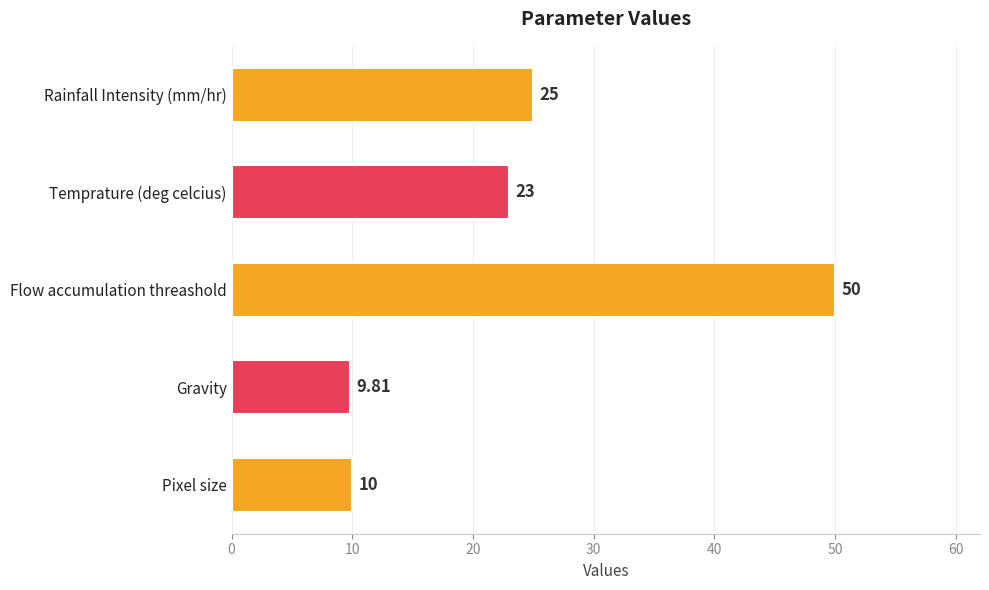

List the labels in order of value, largest first.

Flow accumulation threashold, Rainfall Intensity (mm/hr), Temprature (deg celcius), Pixel size, Gravity